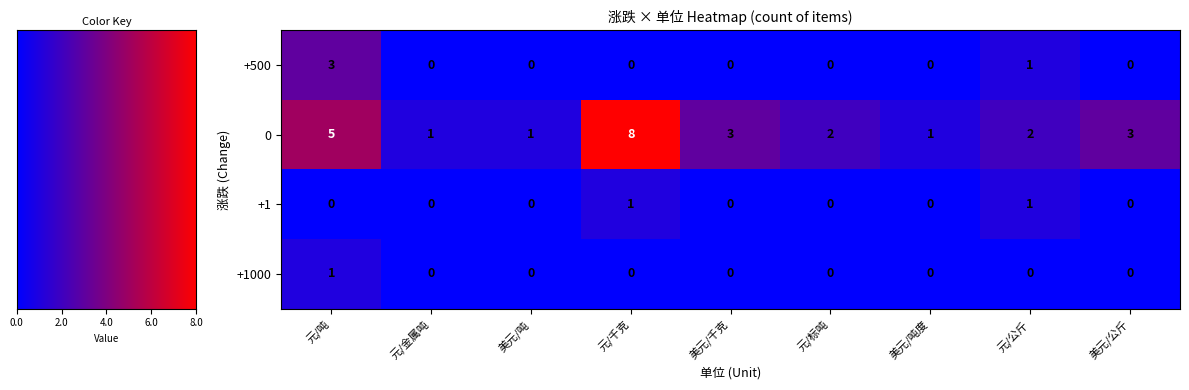

Is the value of 0 at 美元/千克 greater than the value of +1000 at 元/吨?

Yes